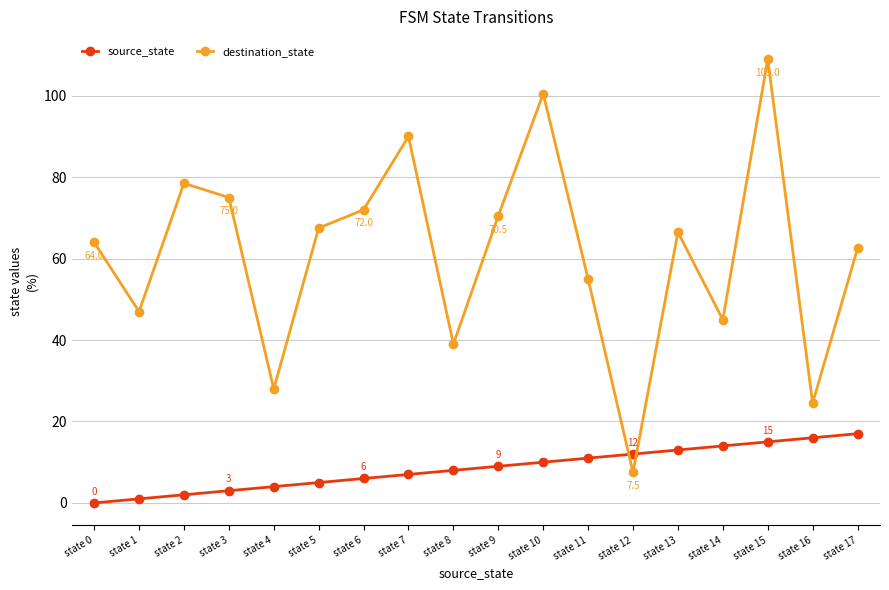

How many times do destination_state and source_state cross each other?

2